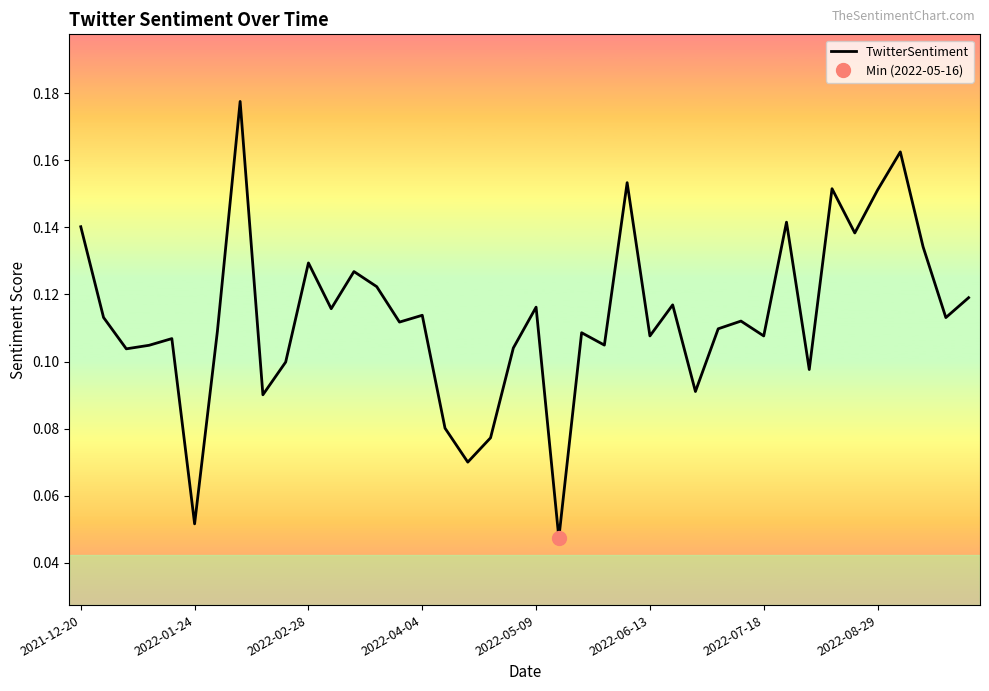

True or false: TwitterSentiment has a value of 0.2 at 2021-12-20.

False